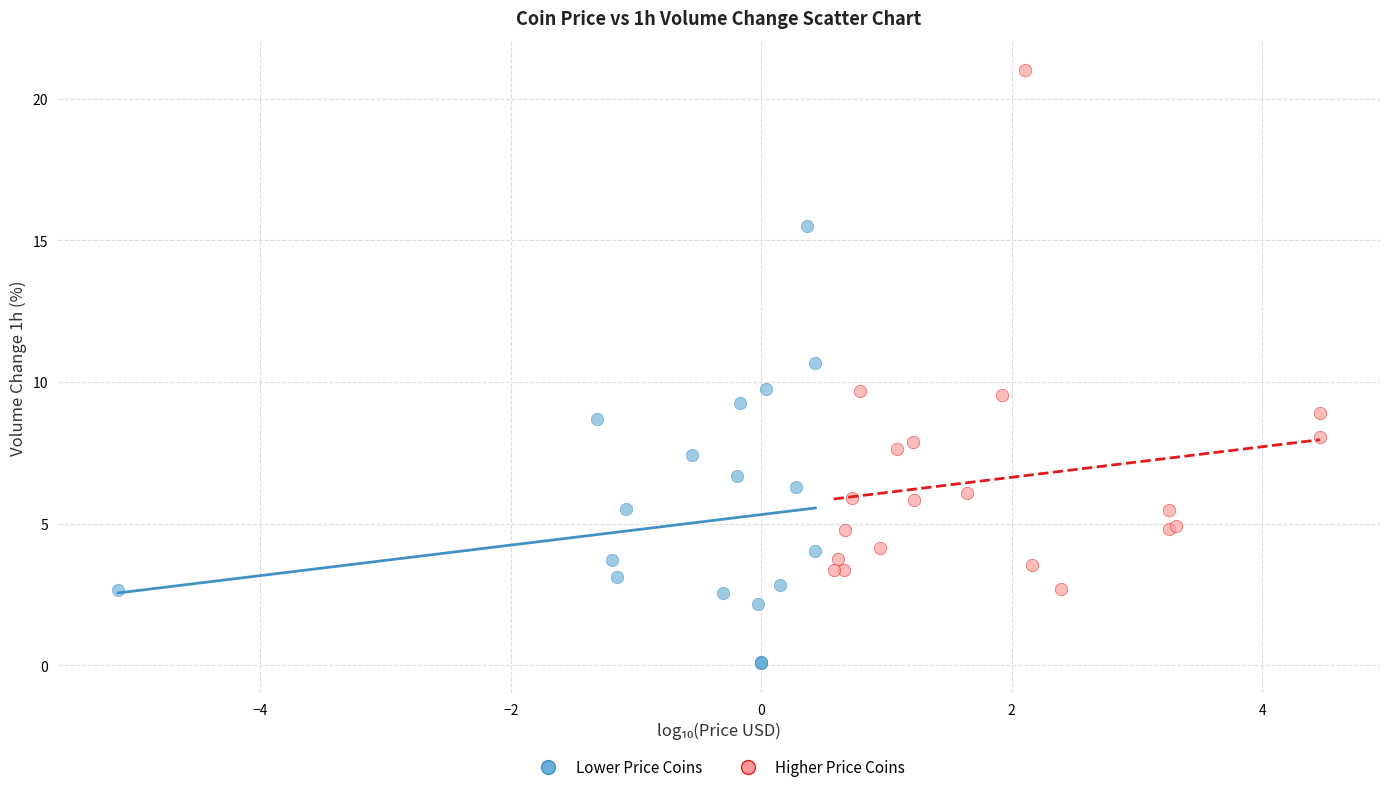

Which series has the largest Y range (max minus min)?

Higher Price Coins